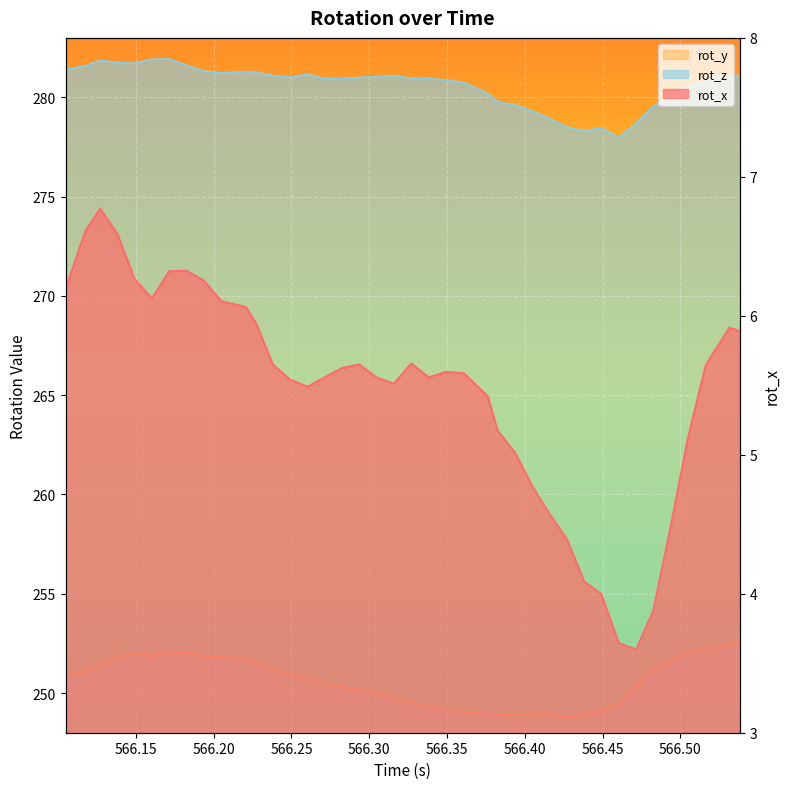

At which category does rot_y reach its first local valley?

566.35